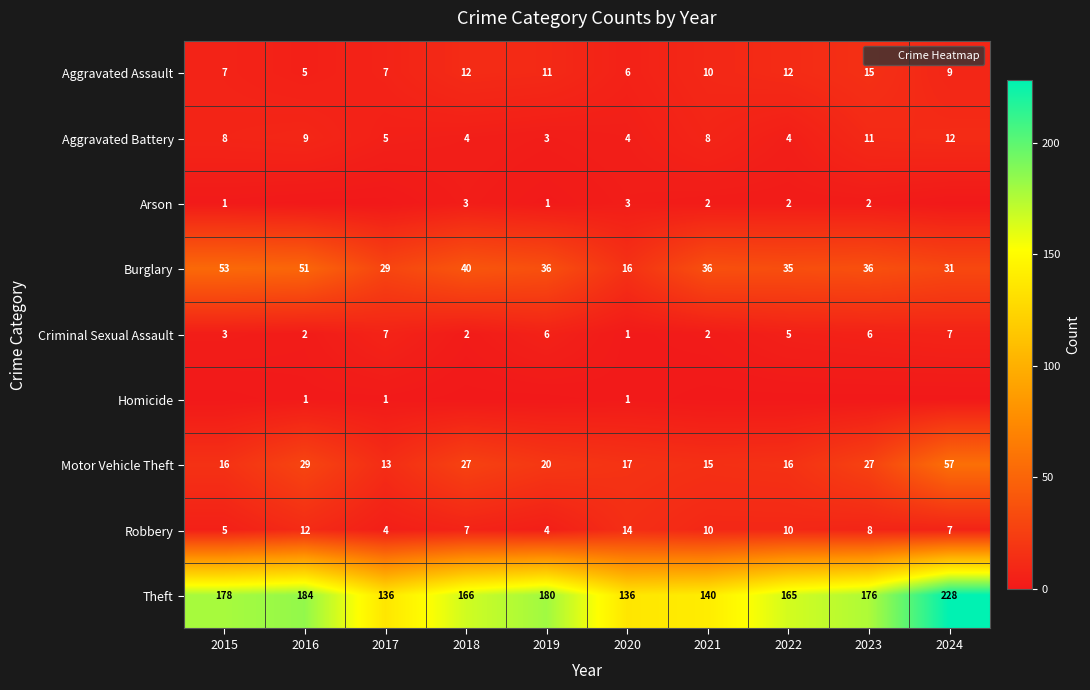

What is the highest value of the Burglary series?

53